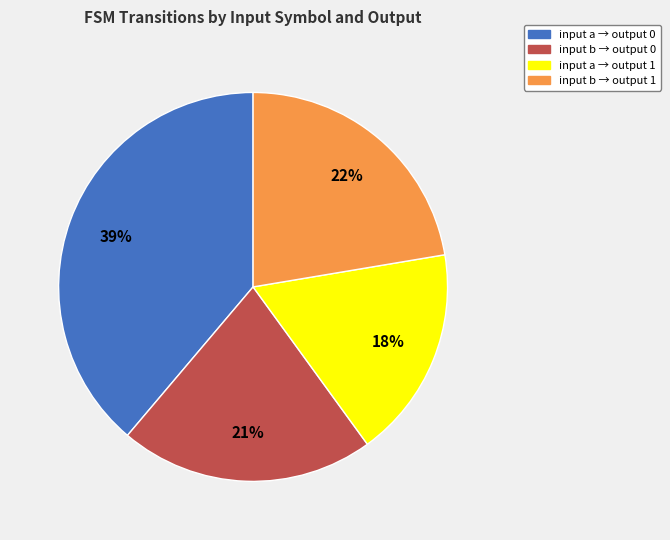

To the nearest percent, what is the difference between the largest and smallest slice percentages?

21%